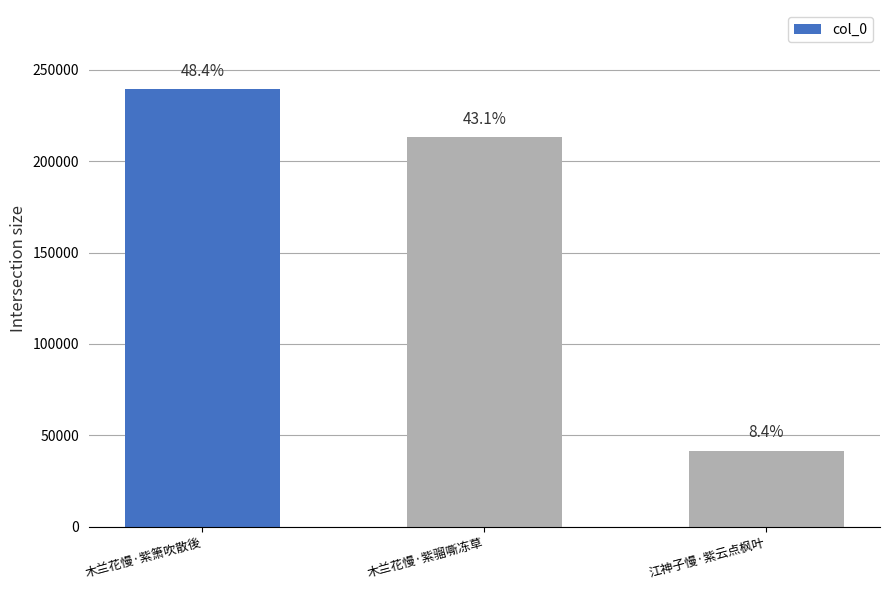

How many bars are there in total?

3